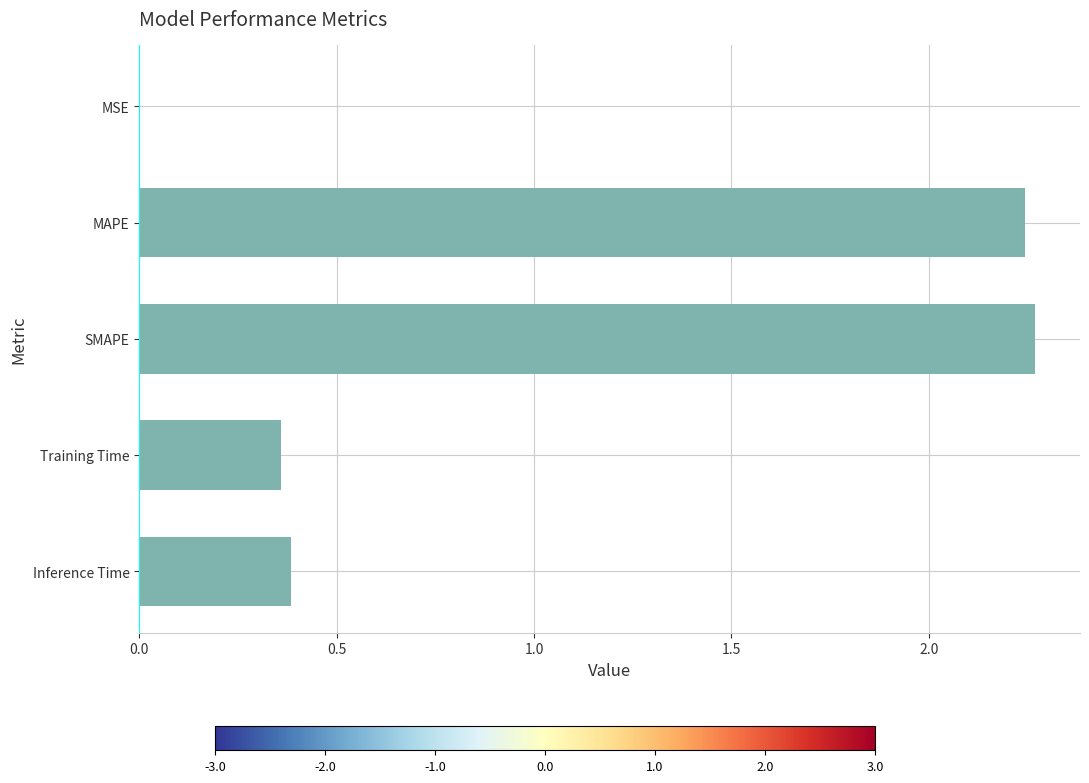

True or false: the data shows 1.3 at SMAPE.

False